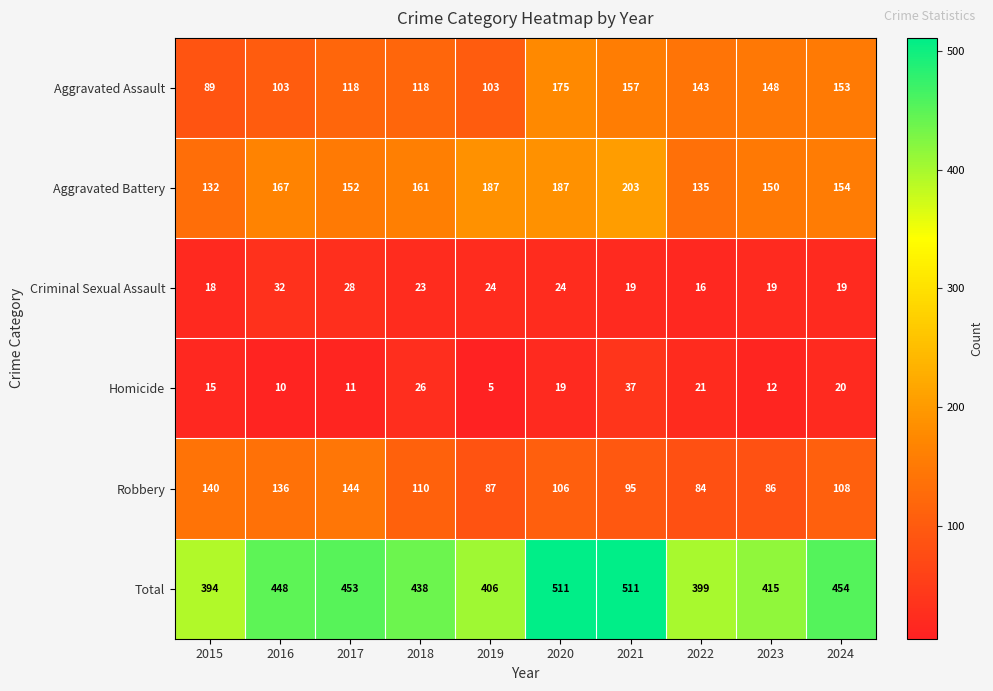

What is the approximate value of Robbery at 2018, to the nearest 5?

110